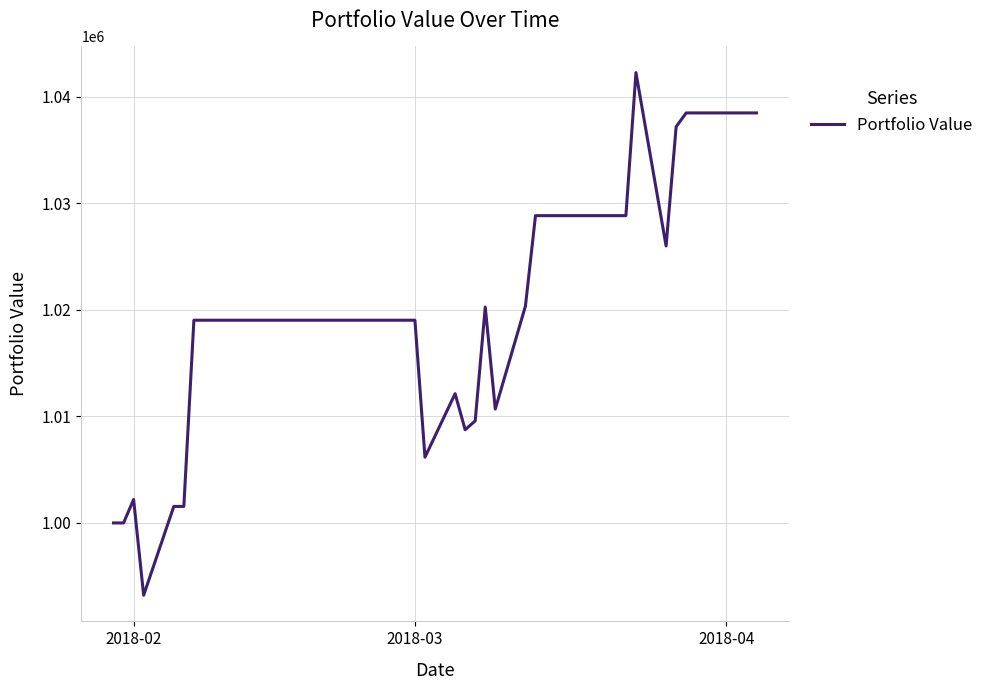

What is the maximum value shown in the chart?

1042272.8